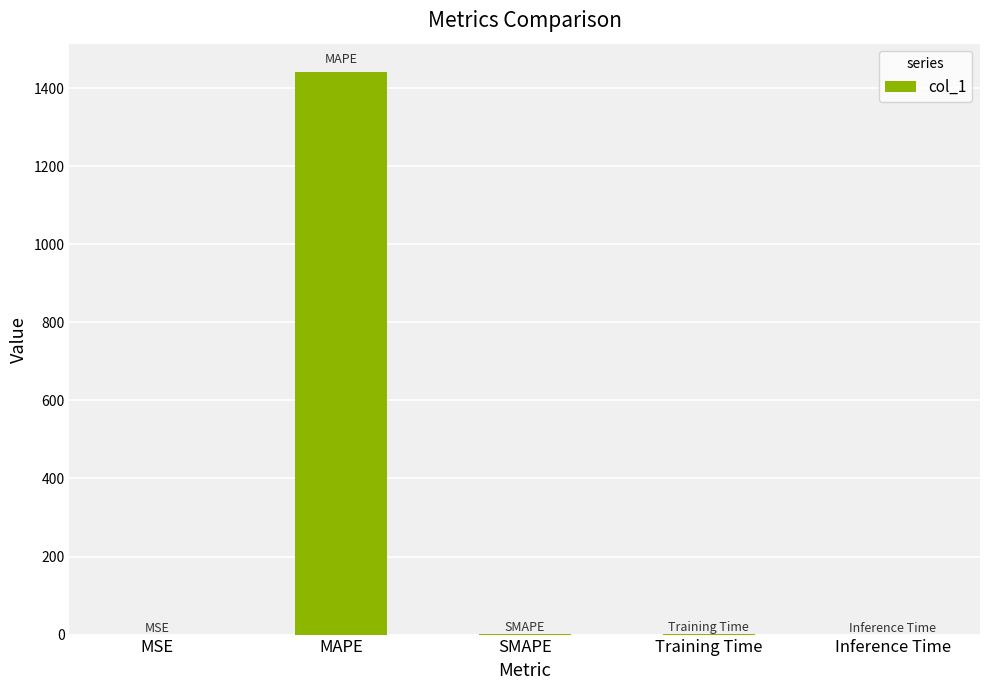

Between MAPE and MSE, which is larger?

MAPE